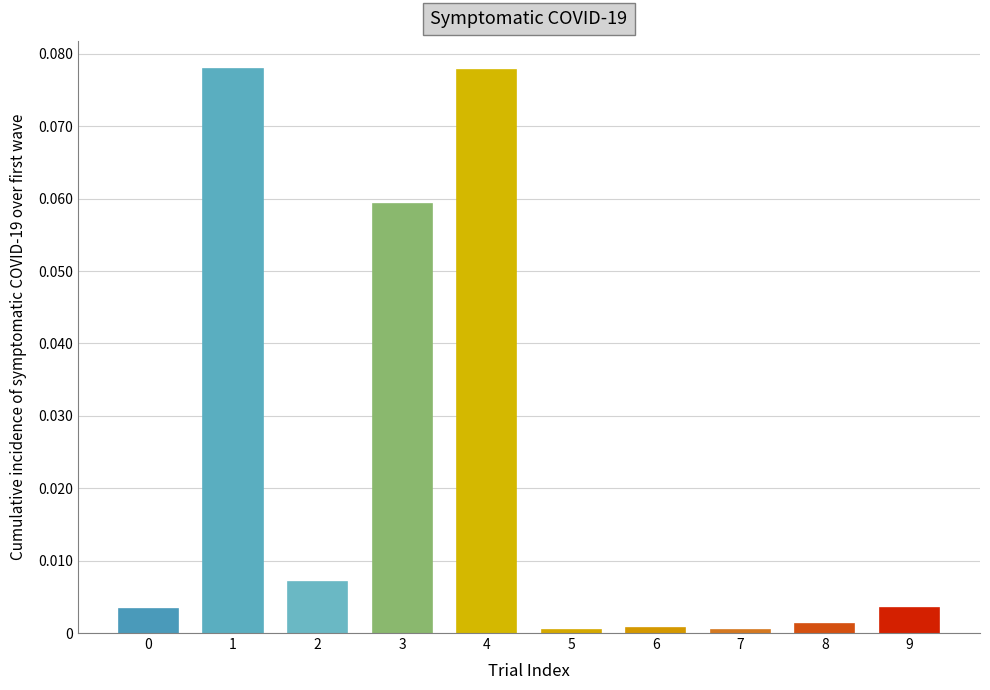

Is it true that the value at 0 is 0.0?

True